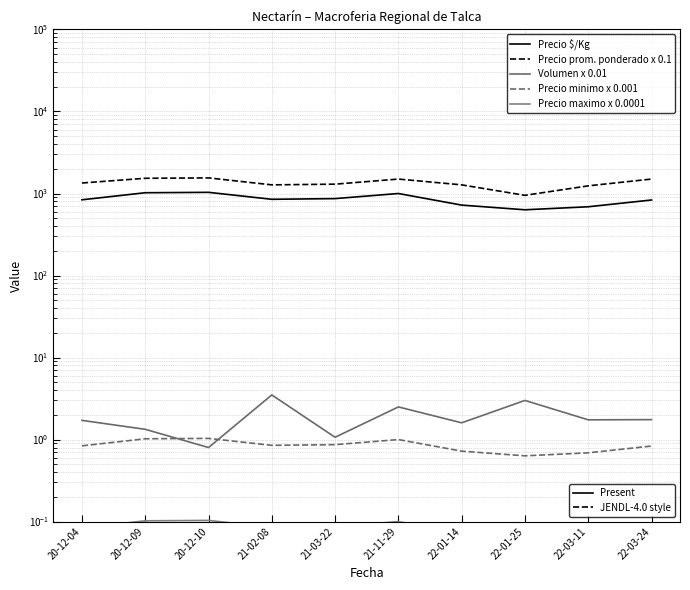

At 21-03-22, list the series in order from largest to smallest.

Precio prom. ponderado x 0.1, Precio $/Kg, Volumen x 0.01, Precio minimo x 0.001, Precio maximo x 0.0001